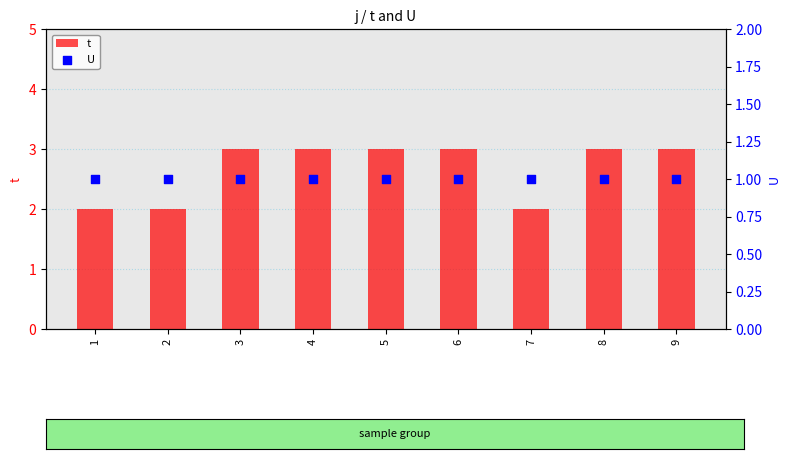

Which series contains the highest Y value?

t